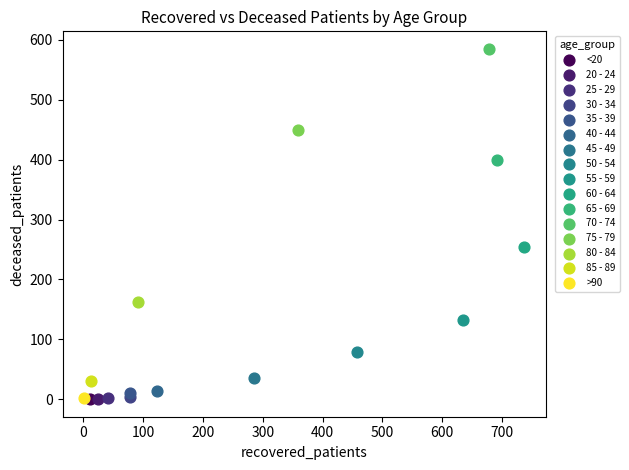

What are all the series names shown in the legend?

<20, 20 - 24, 25 - 29, 30 - 34, 35 - 39, 40 - 44, 45 - 49, 50 - 54, 55 - 59, 60 - 64, 65 - 69, 70 - 74, 75 - 79, 80 - 84, 85 - 89, >90